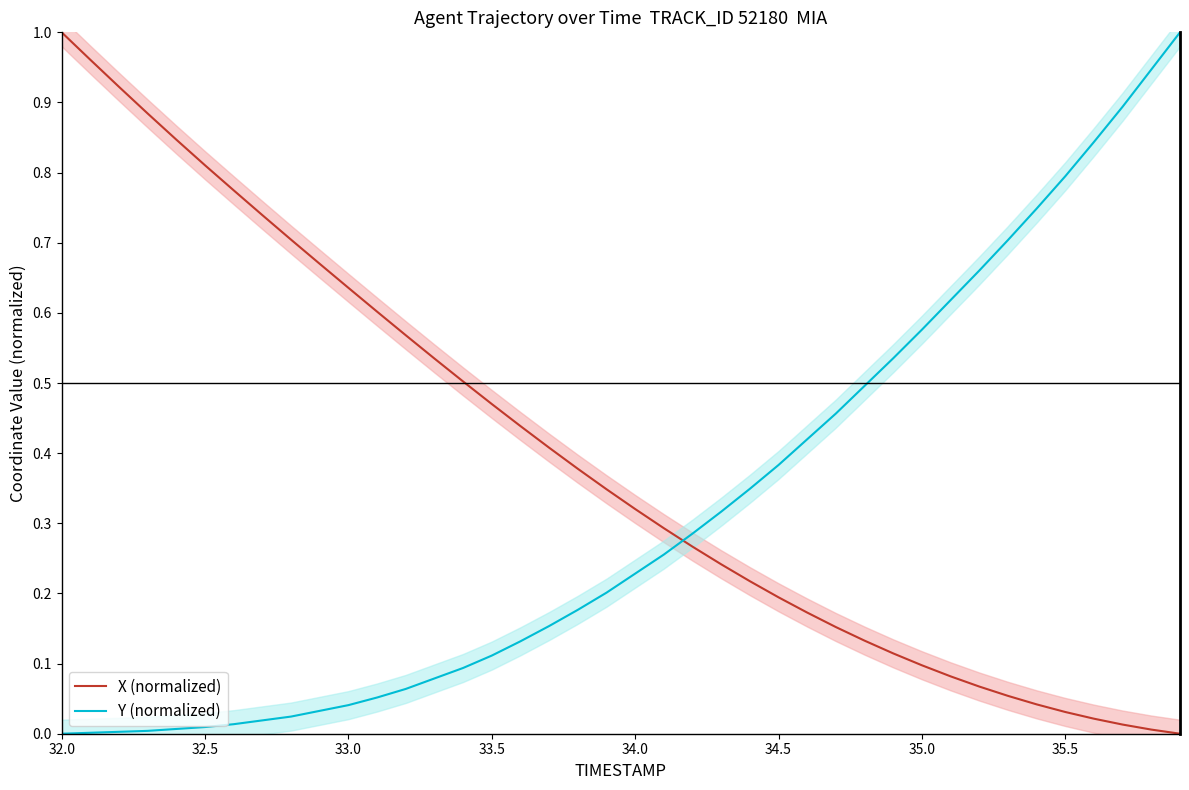

How many times do X (normalized) and Y (normalized) cross each other?

1